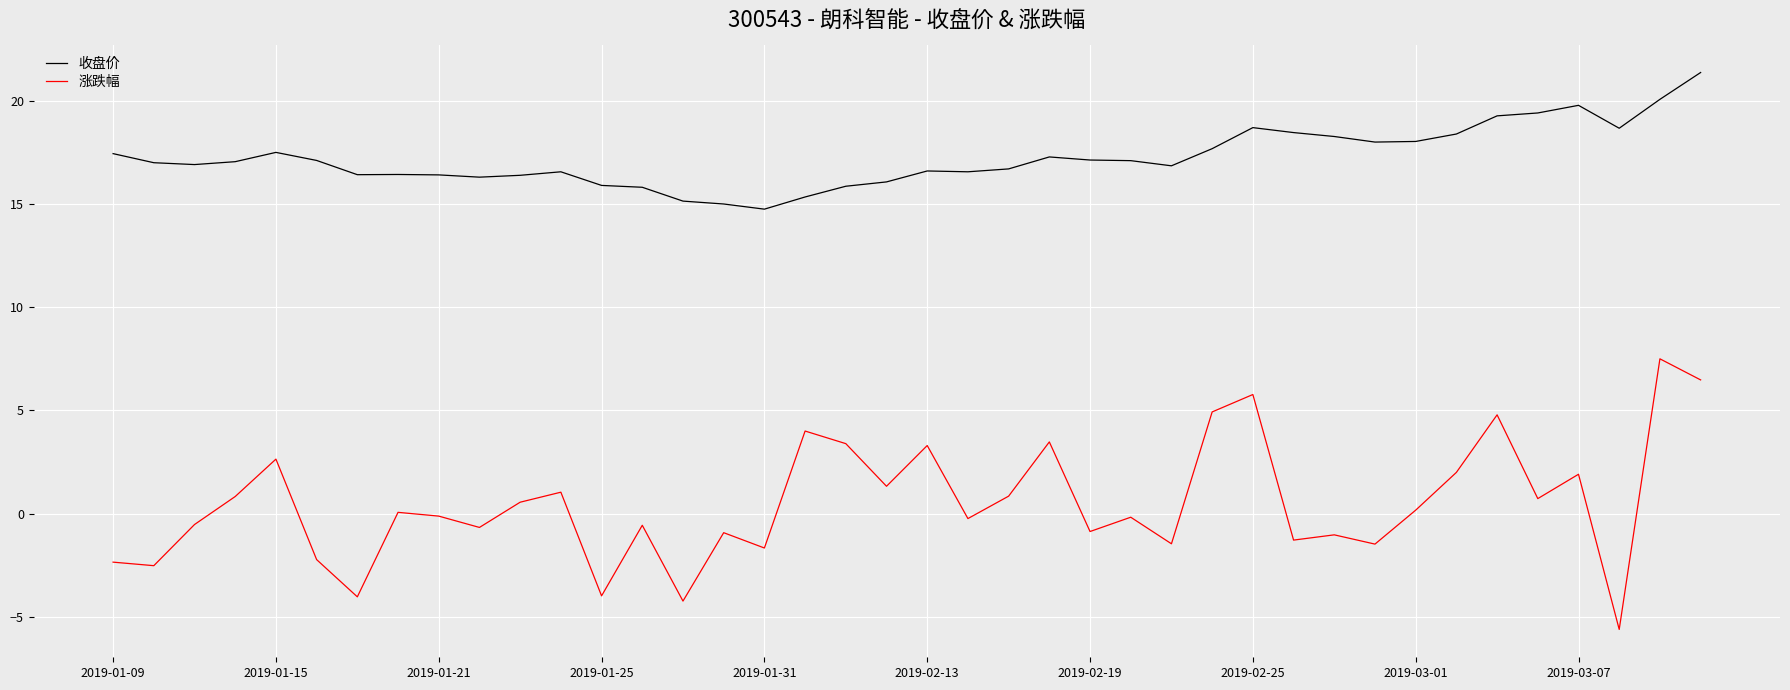

What is the highest value of the 收盘价 series?

21.4